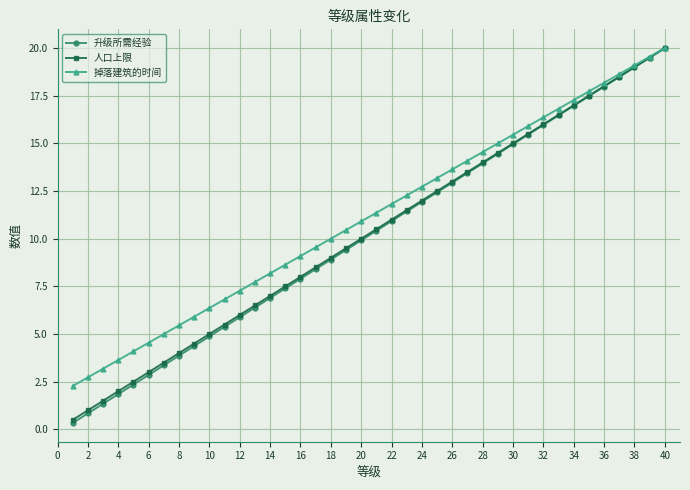

What is the minimum value for 升级所需经验?

0.3